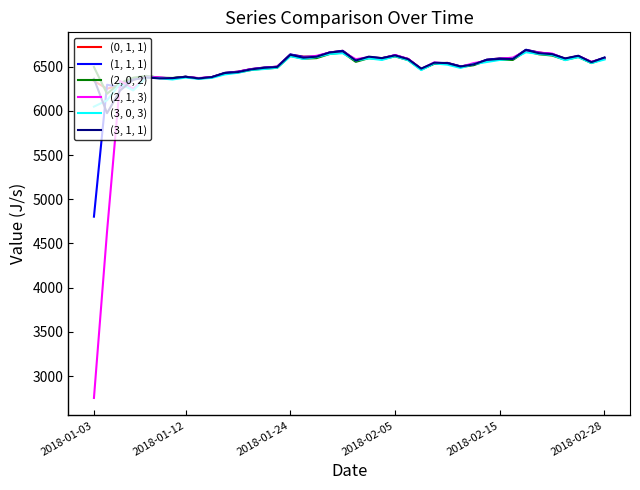

Rank the series by their maximum value, from lowest to highest.

(3, 0, 3), (2, 0, 2), (2, 1, 3), (3, 1, 1), (0, 1, 1), (1, 1, 1)